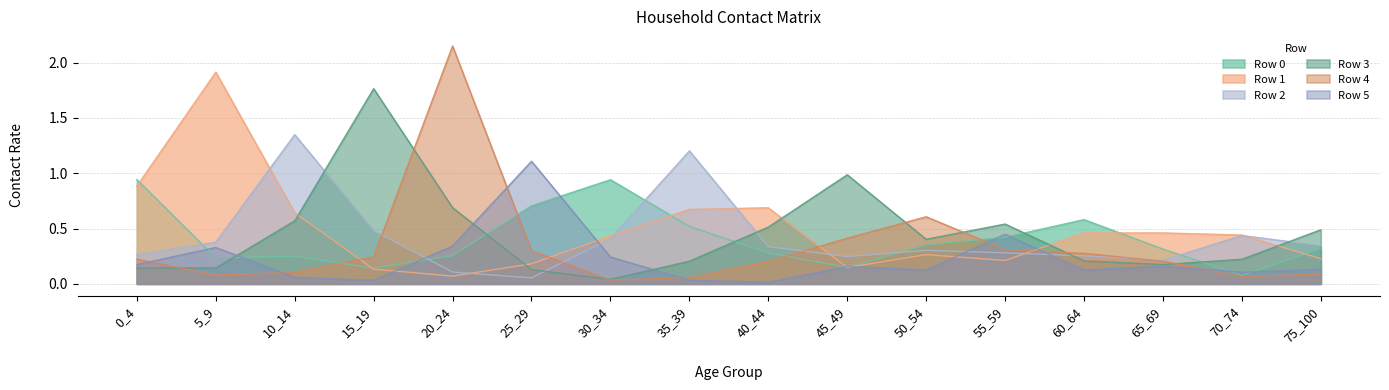

Where is Row 3 nearest to the value 0?

30_34